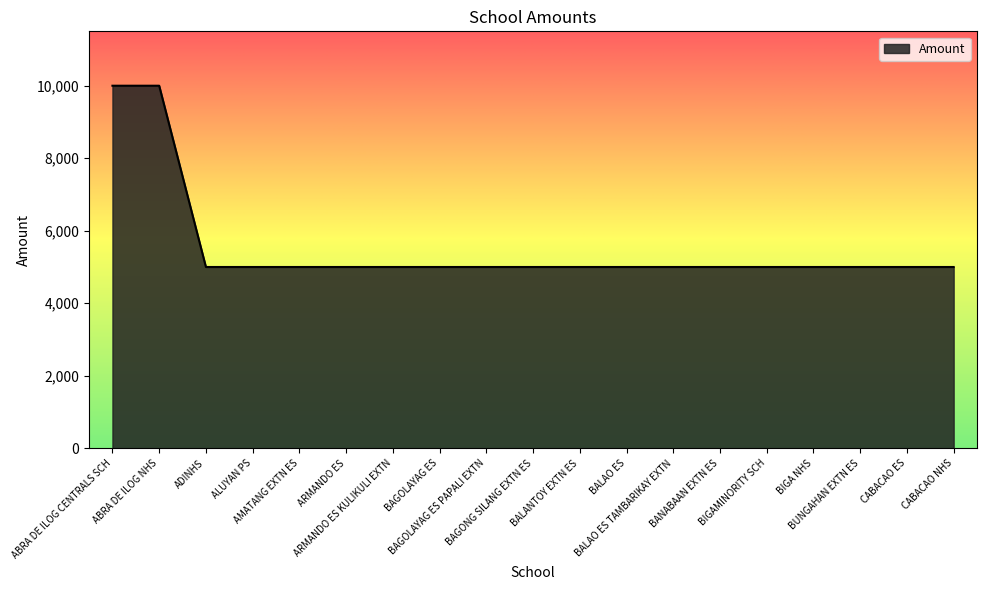

What is the minimum value shown in the chart?

5000